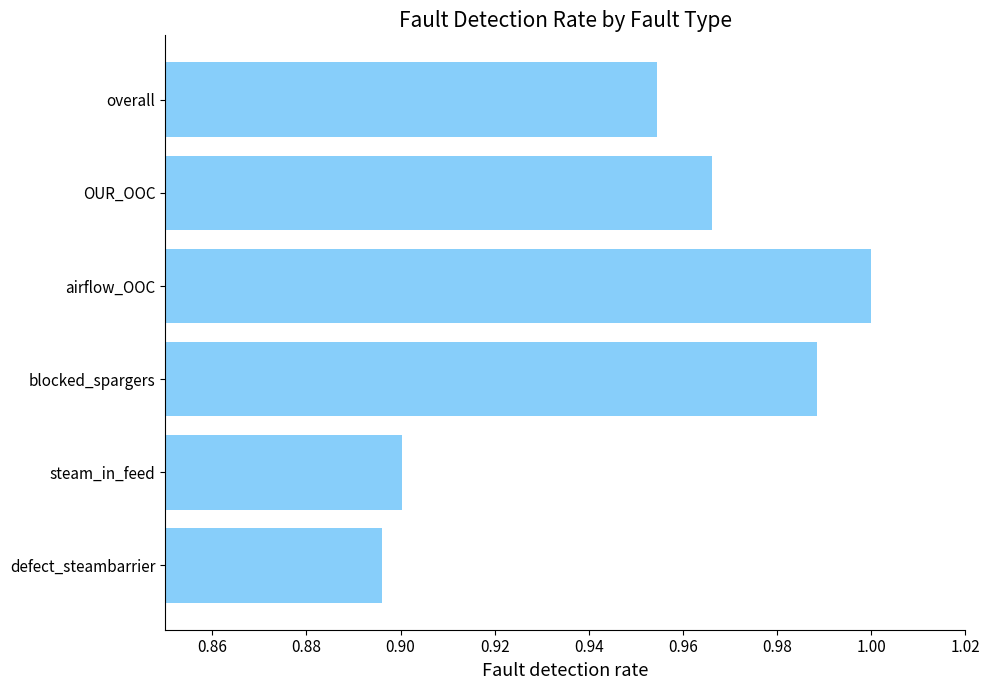

The value at defect_steambarrier is 0.9. True or false?

True